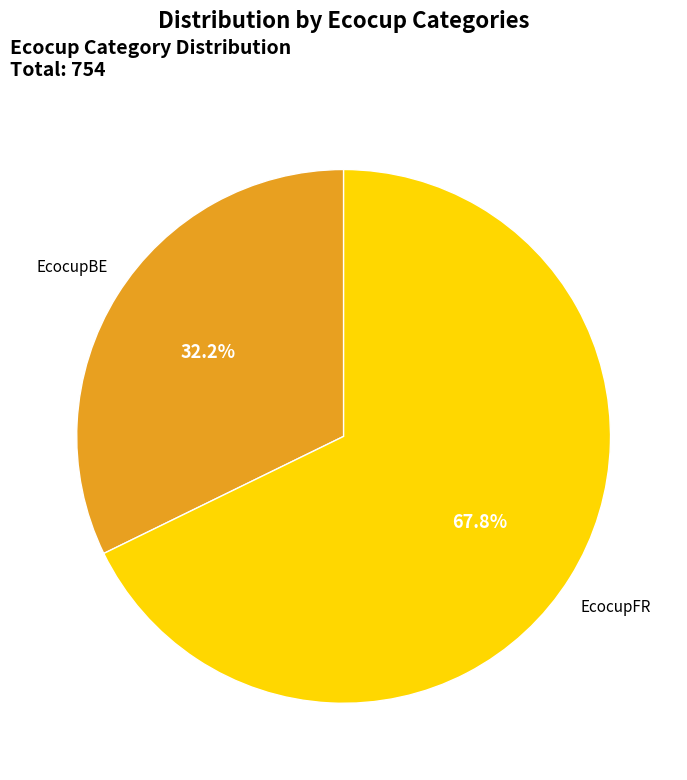

To the nearest percent, what percentage of the pie is EcocupBE?

32%